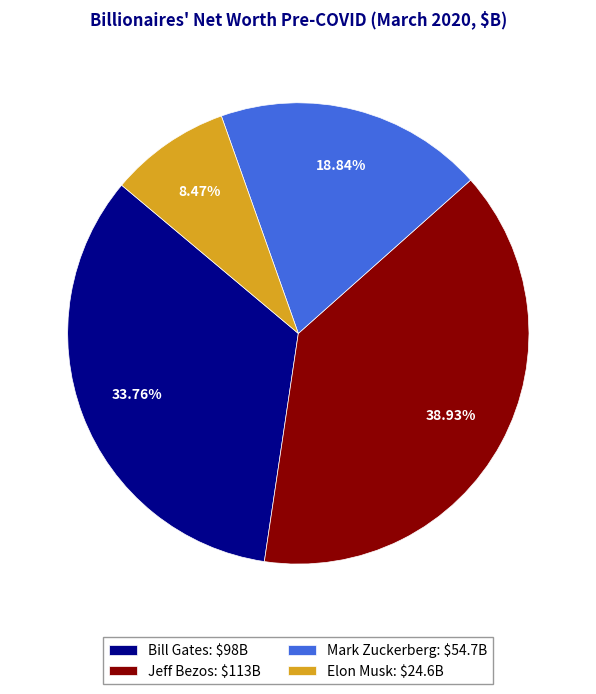

What is the largest slice in the pie chart?

Jeff Bezos